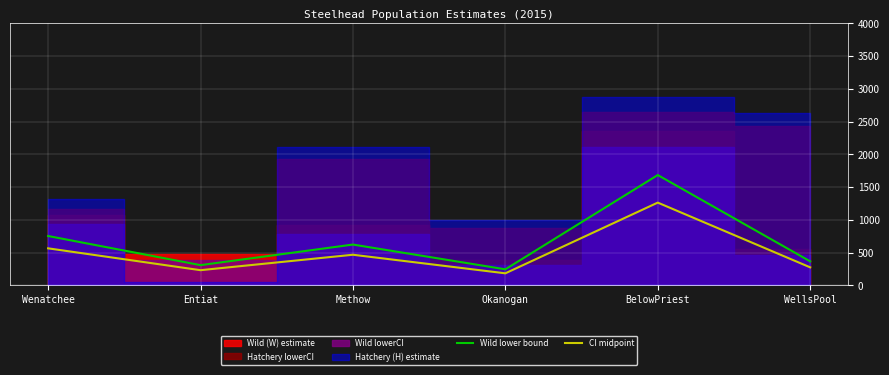

What value does the CI midpoint series have at Methow?

466.5